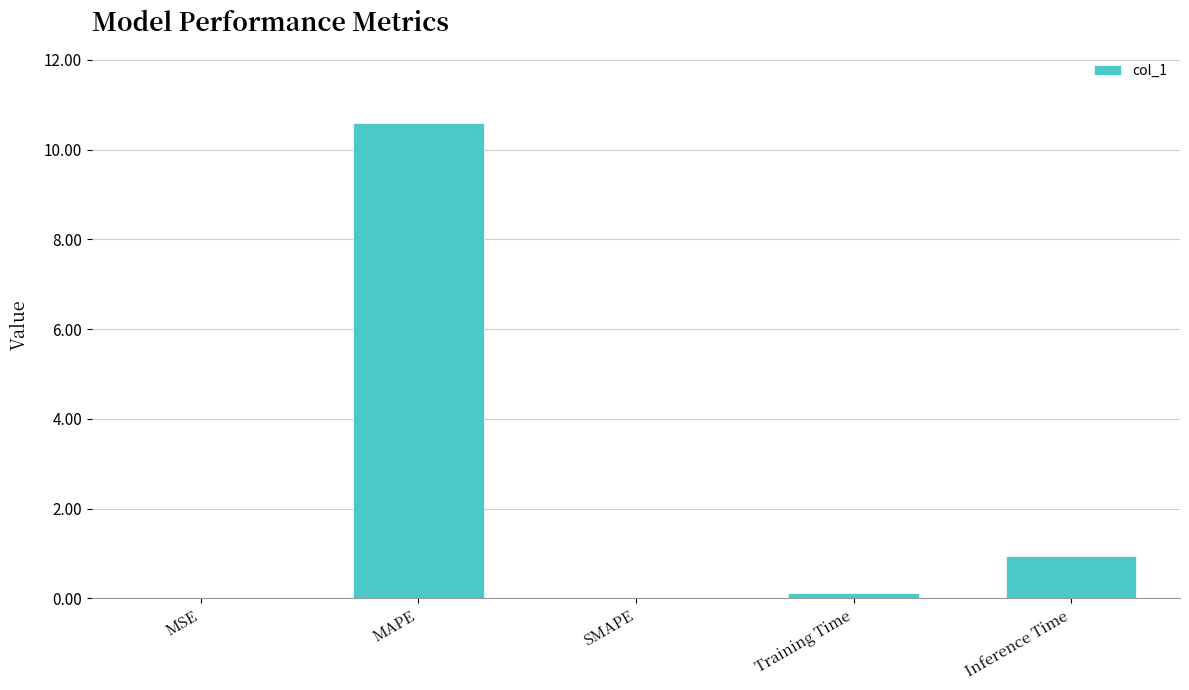

What is the sum of the values at Inference Time and SMAPE?

0.9